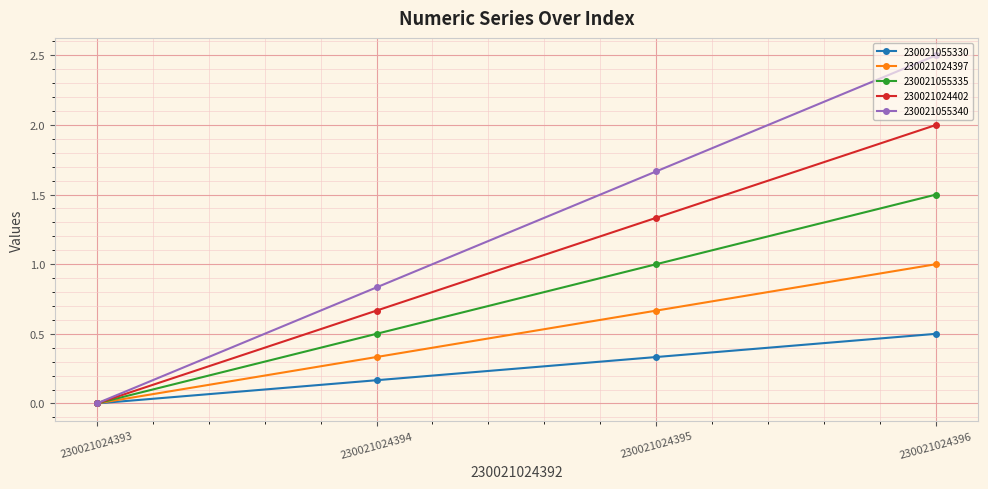

How many positive values does the 230021055340 series have?

3